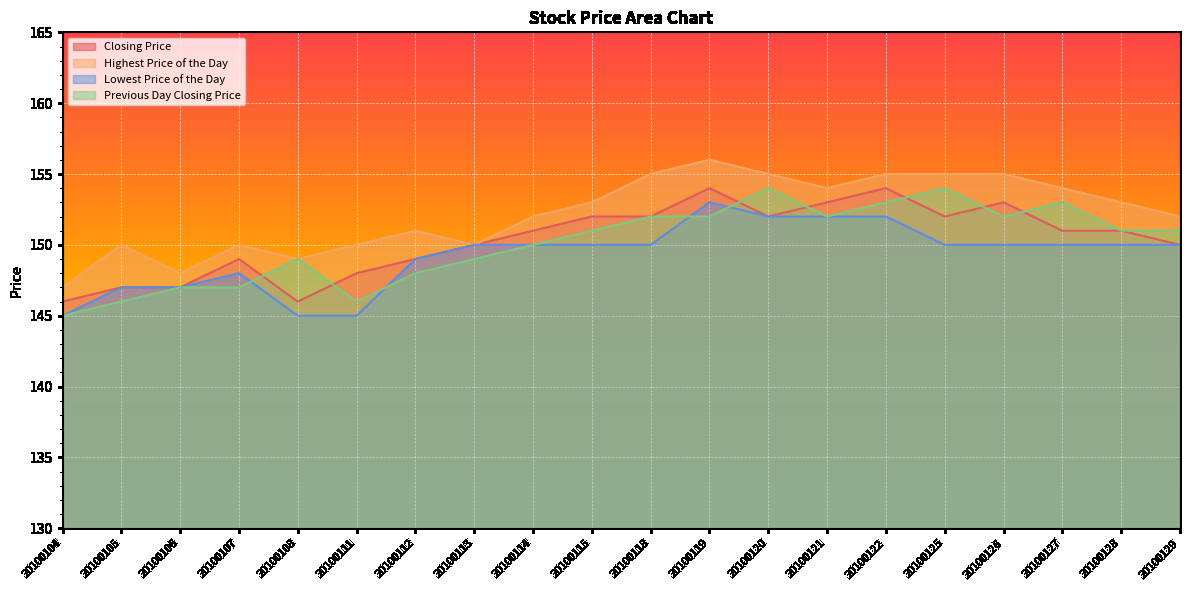

Rank the series at 20100114 from highest to lowest value.

Highest Price of the Day, Closing Price, Lowest Price of the Day, Previous Day Closing Price